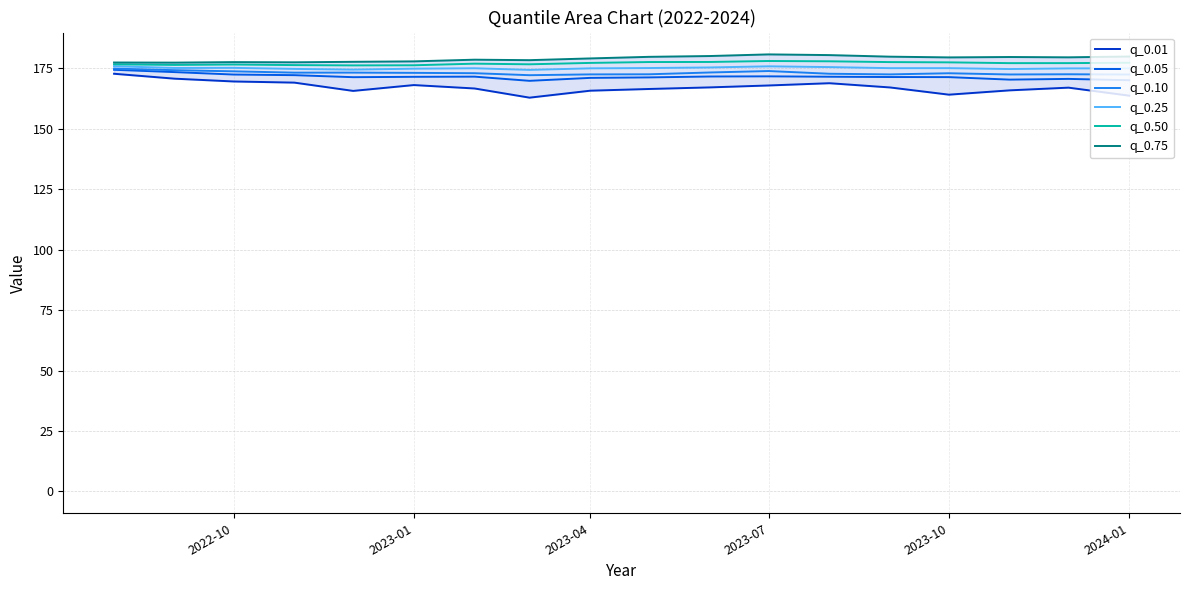

How many categories are shown in the chart?

18